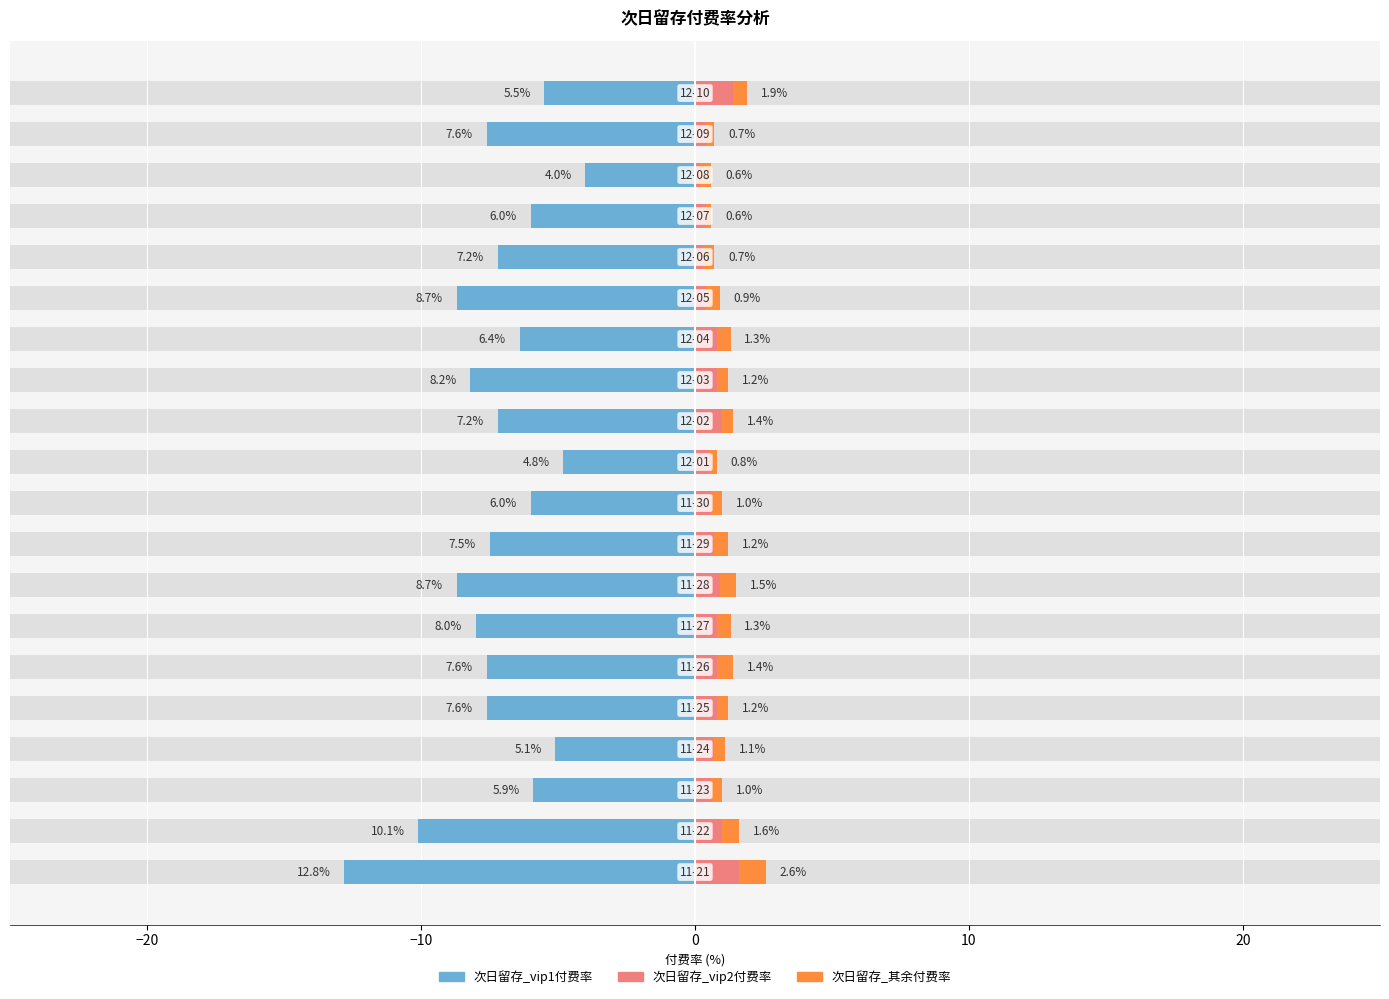

Rank the series by their maximum value, from highest to lowest.

次日留存_vip2付费率, 次日留存_其余付费率, 次日留存_vip1付费率